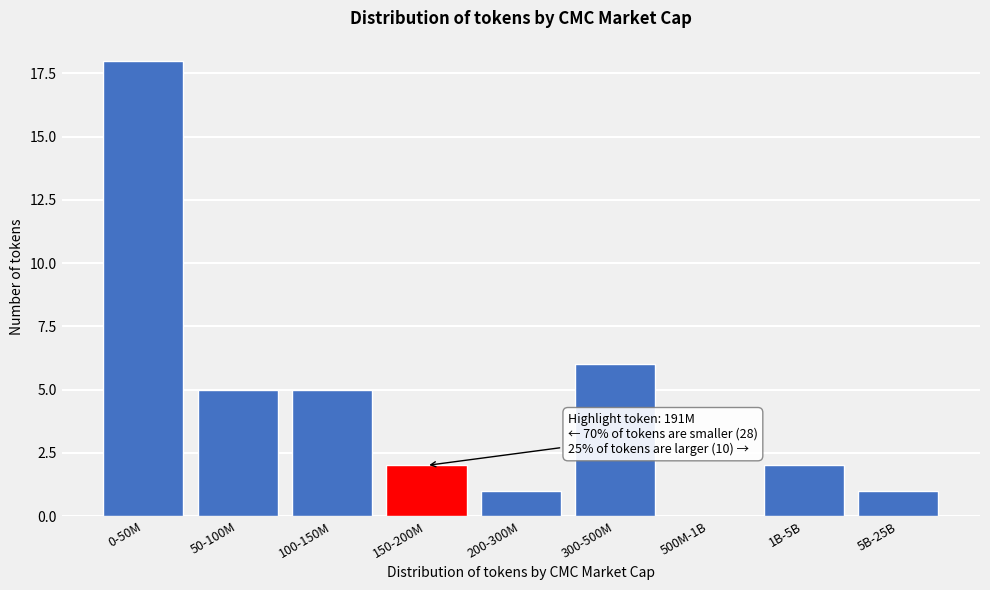

Reading left to right, list all the values displayed in this chart.

0-50M=18	50-100M=5	100-150M=5	150-200M=2	200-300M=1	300-500M=6	500M-1B=0	1B-5B=2	5B-25B=1